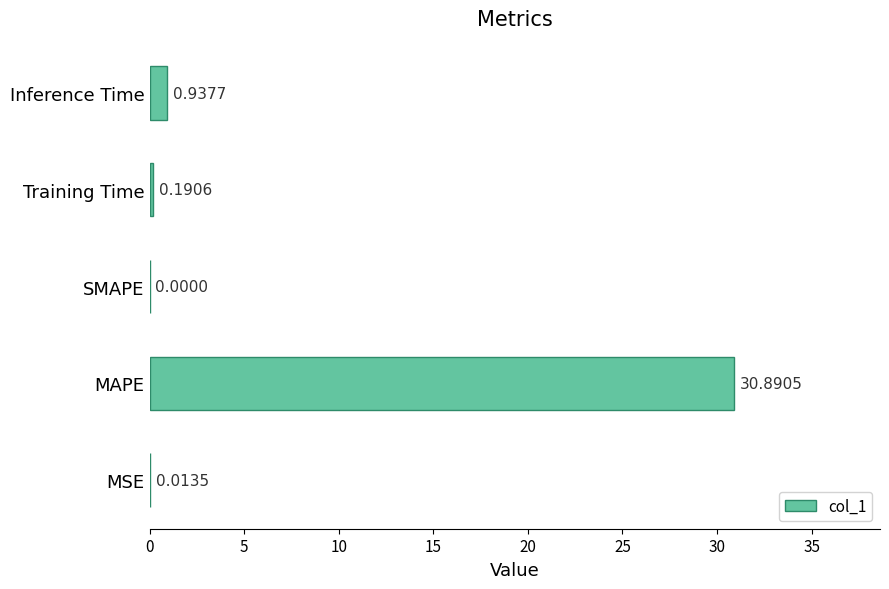

Are the bars horizontal?

Yes